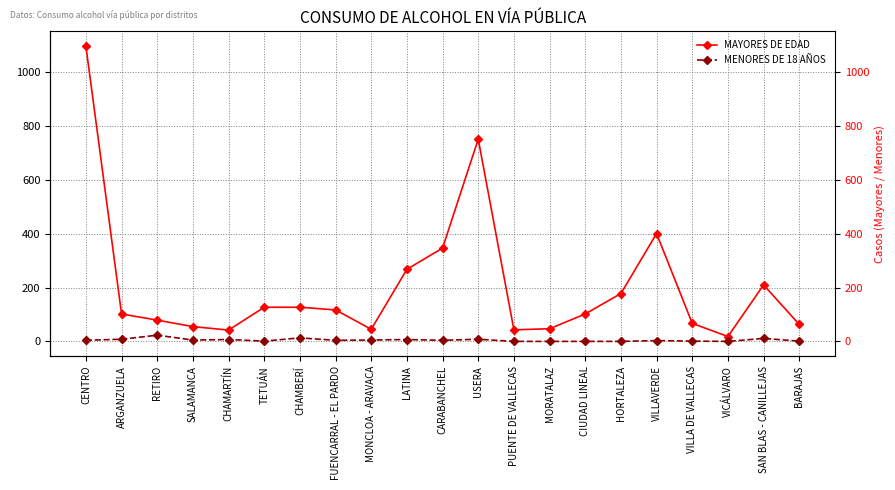

How many values in the MAYORES DE EDAD series exceed 102?

10